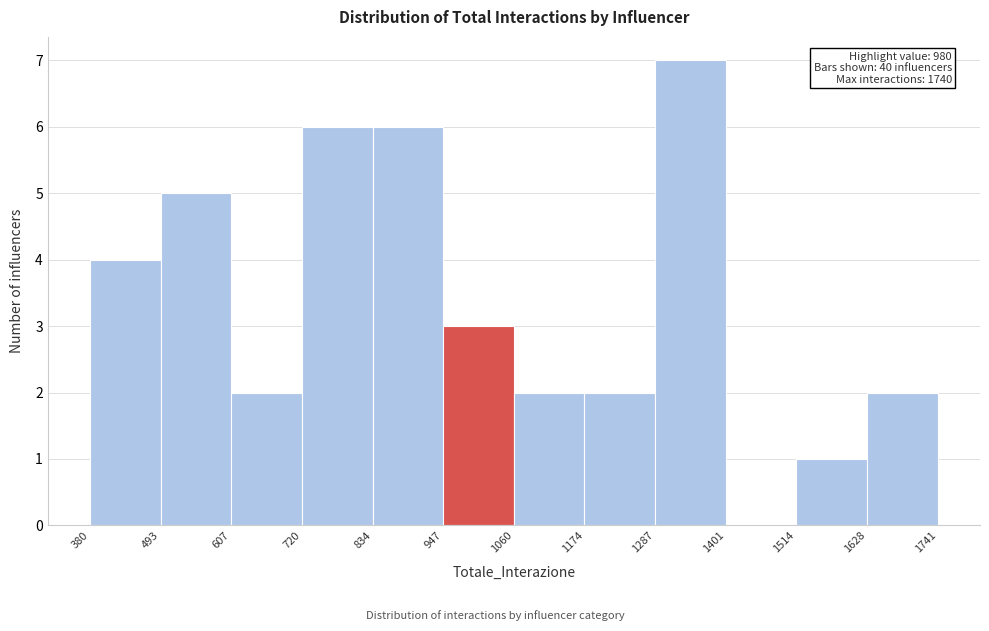

Over which range of the x-axis is the bar tallest?

1287 to 1401